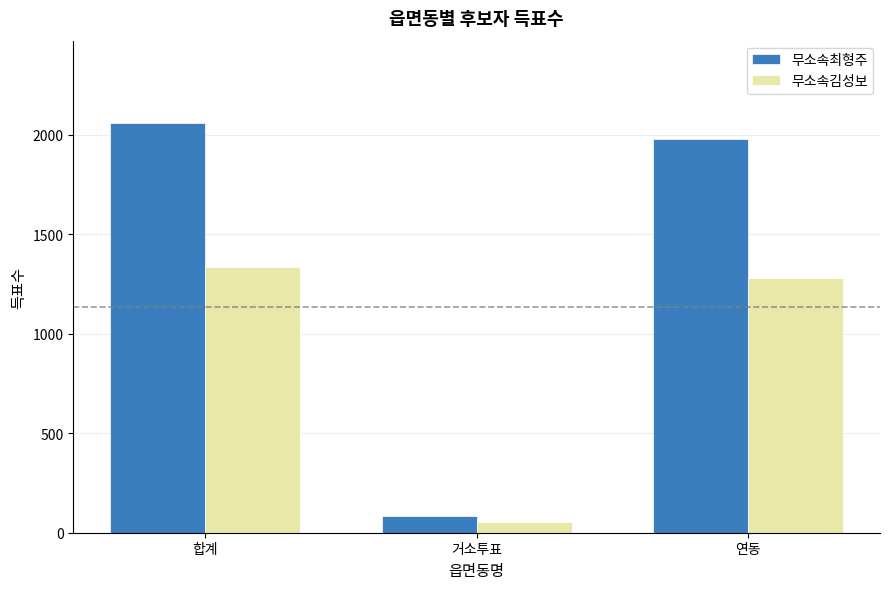

Where does the 무소속최형주 series first go above 1977?

합계